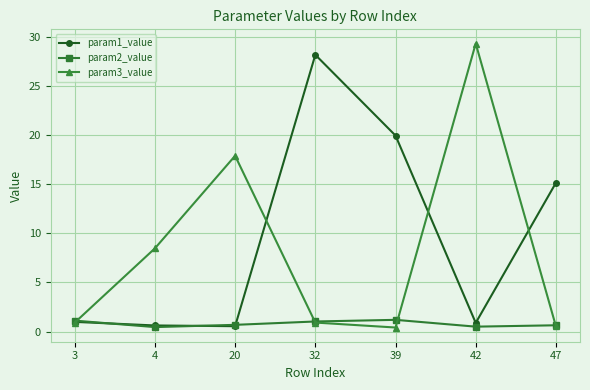

What is the value of the param1_value point at the 4th from the left?

28.2